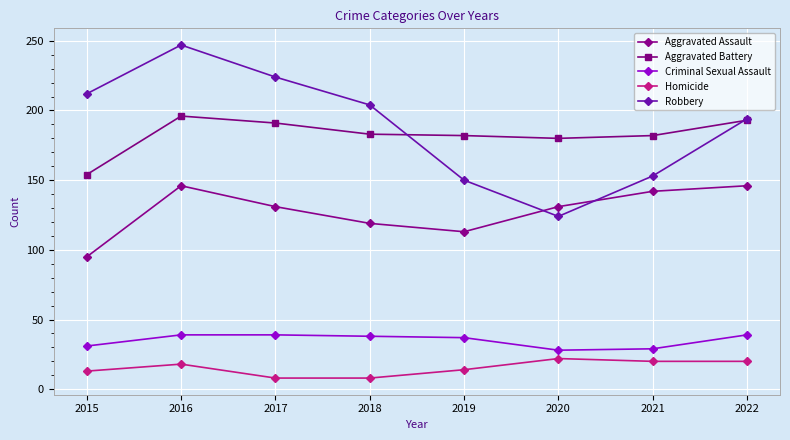

At which category is the sum across all series the highest?

2016